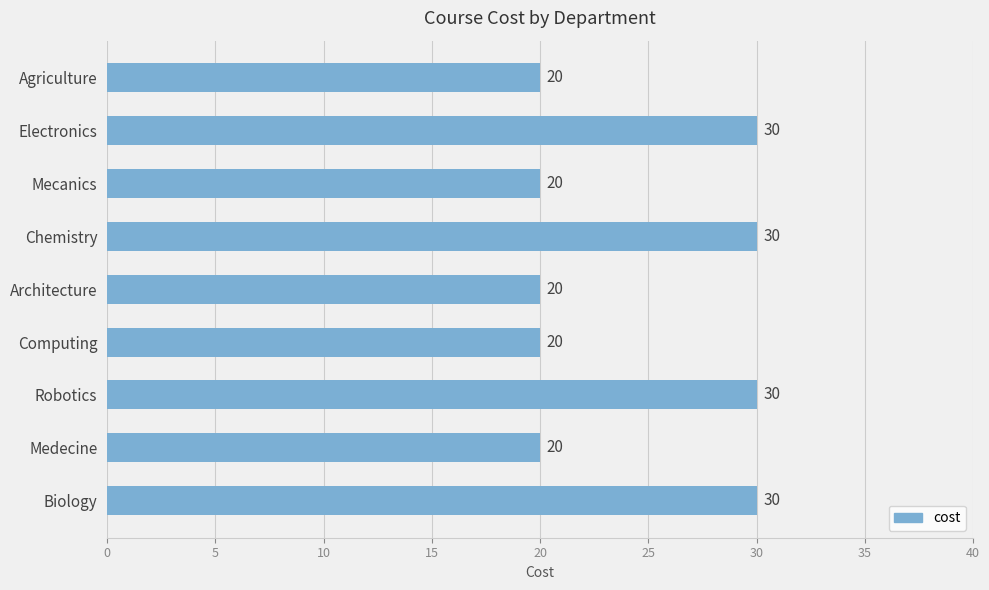

Reading top to bottom, list all the values displayed in this chart.

20	30	20	30	20	20	30	20	30